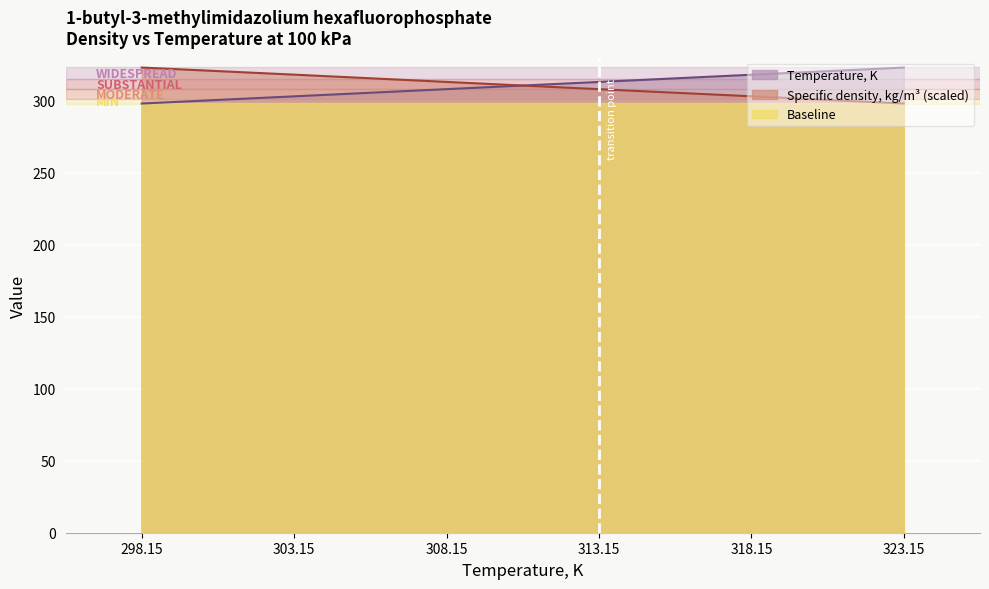

What is the highest value of the Specific density, kg/m3 series?

323.1